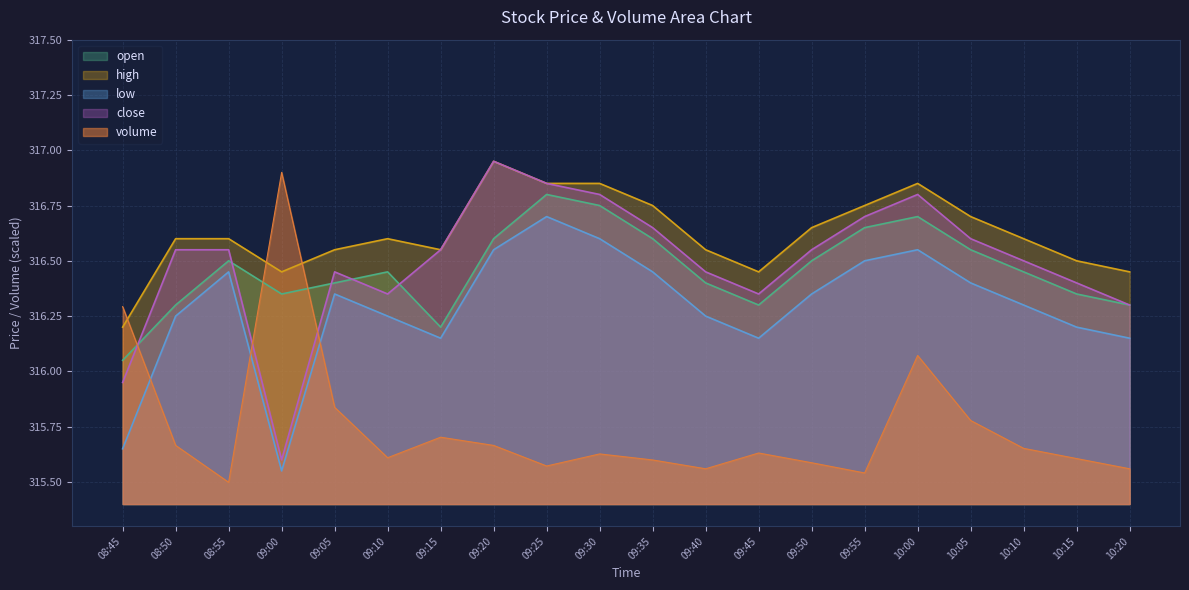

The value of volume at 10:10 is 315.7. True or false?

True